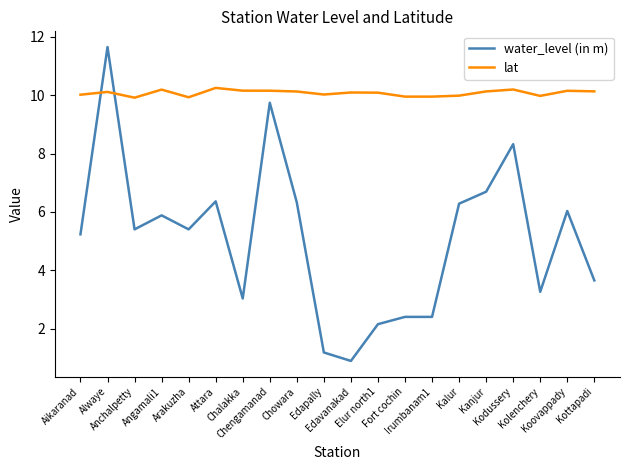

What is the total value across all series at Alwaye?

21.8